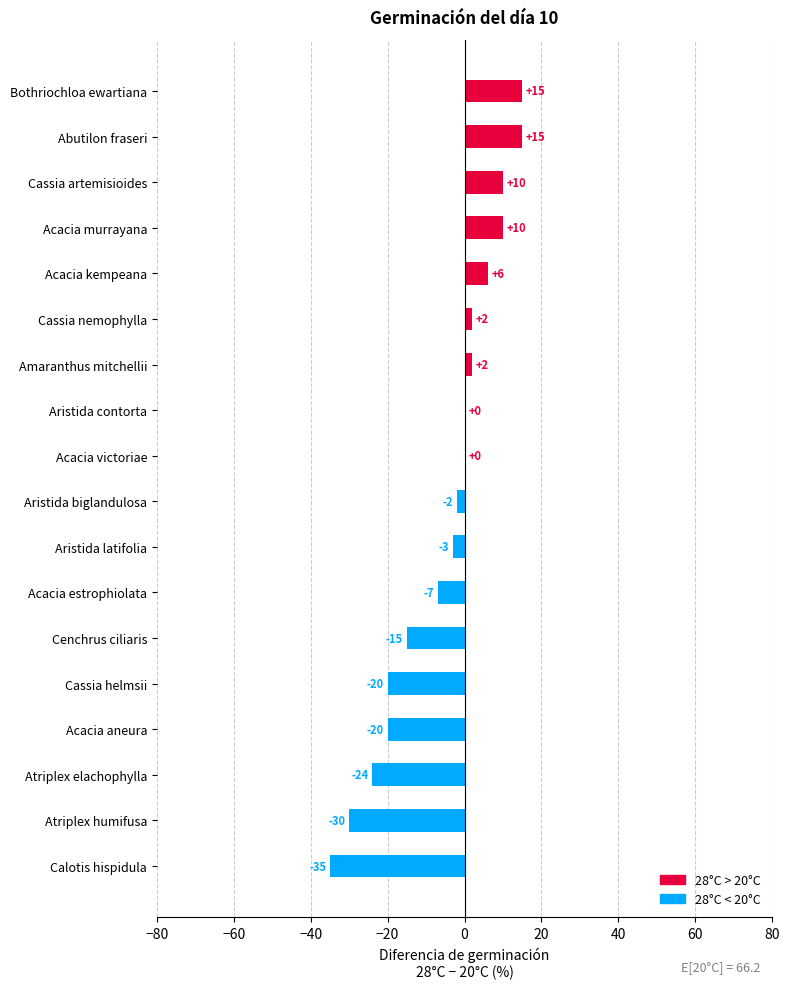

Which has a higher value, Acacia estrophiolata or Acacia victoriae?

Acacia victoriae